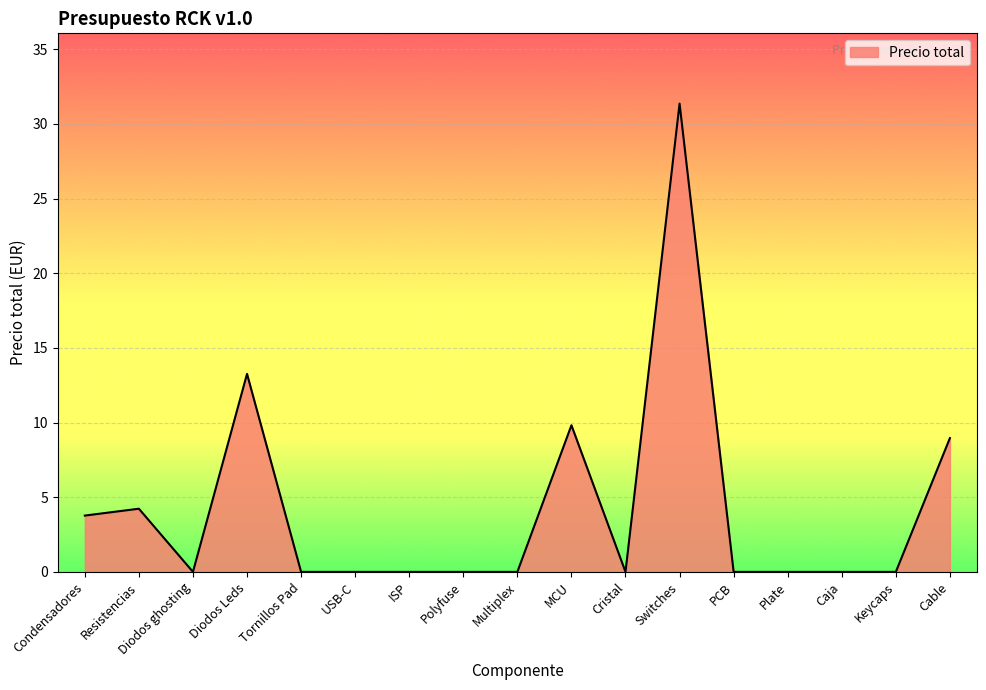

The chart shows a value of 9.7 at Cristal. True or false?

False